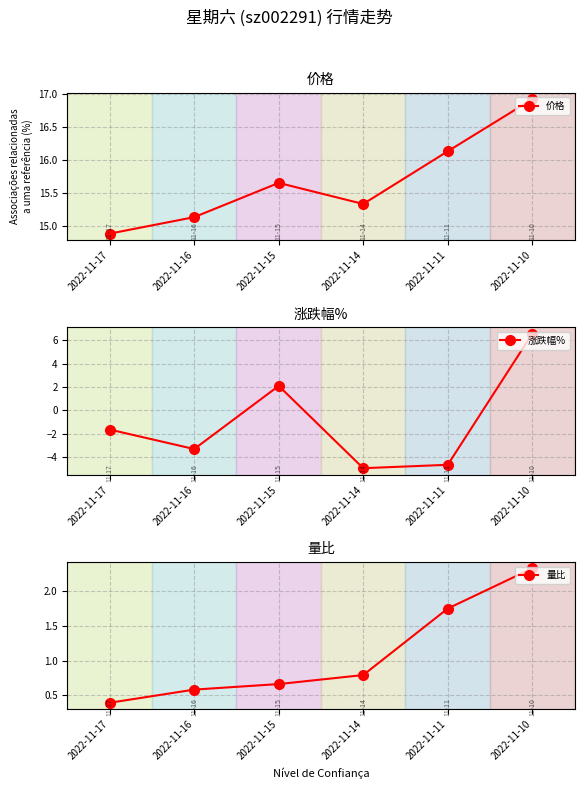

What value does the 涨跌幅% series have at 2022-11-10?

6.5